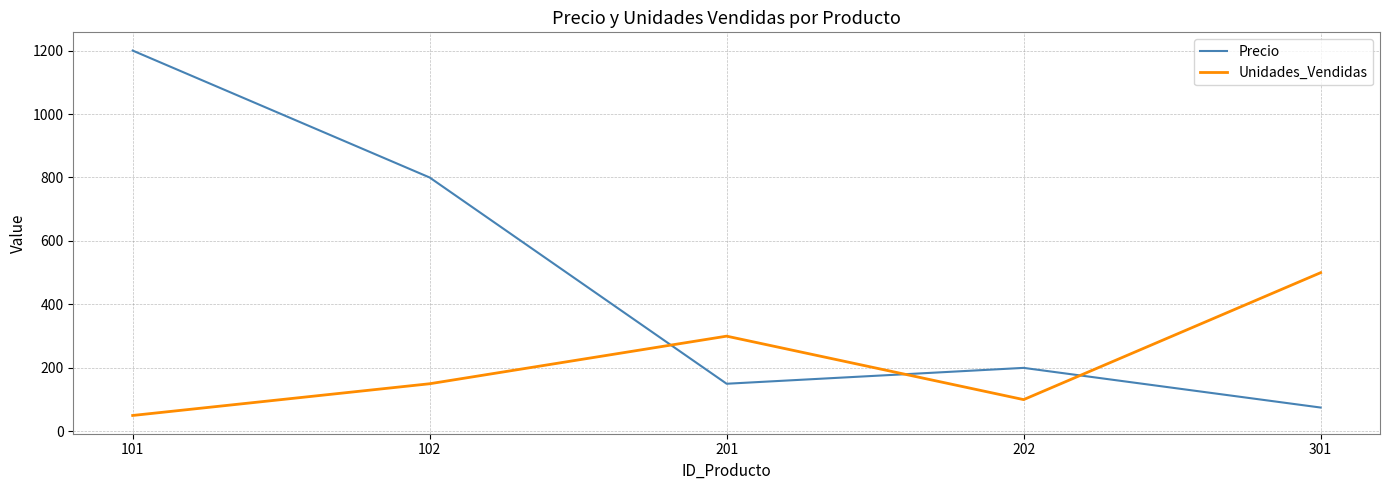

Which label corresponds to the largest value in the chart?

101